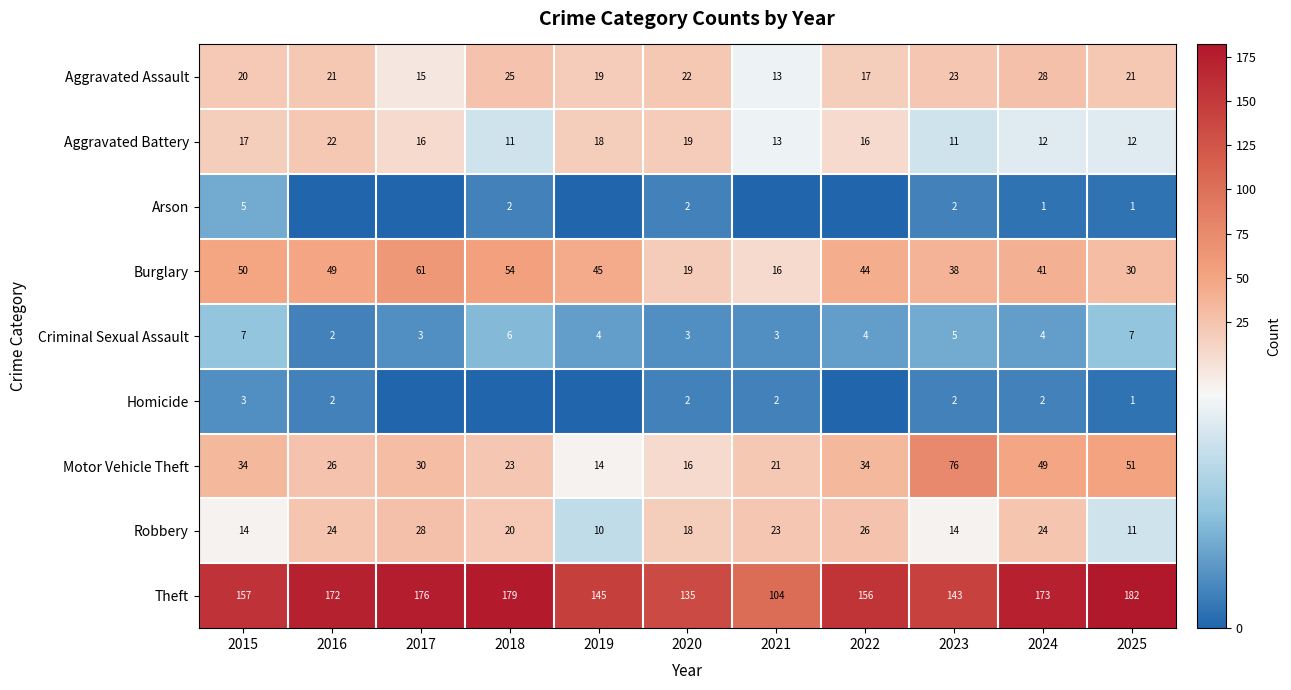

The Motor Vehicle Theft series shows 118 at 2023. True or false?

False